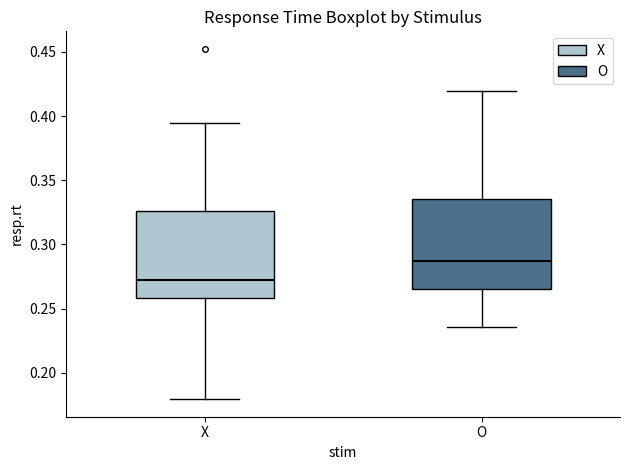

Reading left to right, transcribe this box plot: for each box, give where its median line is, the range the box spans, and where its two whiskers end, as read against the y-axis. The values are not printed on the chart, so give them approximately, as read against the axis.

X: median 0.270, box 0.260 to 0.325, whiskers 0.180 to 0.395
O: median 0.285, box 0.265 to 0.335, whiskers 0.235 to 0.420